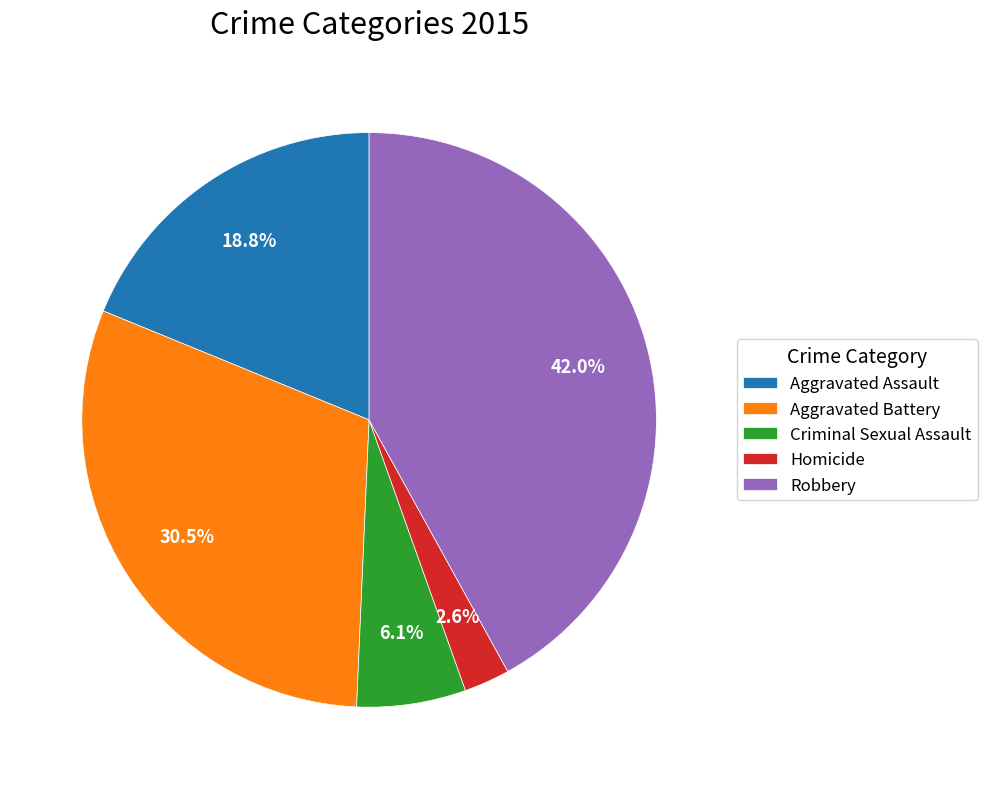

Which has a higher value, Homicide or Robbery?

Robbery